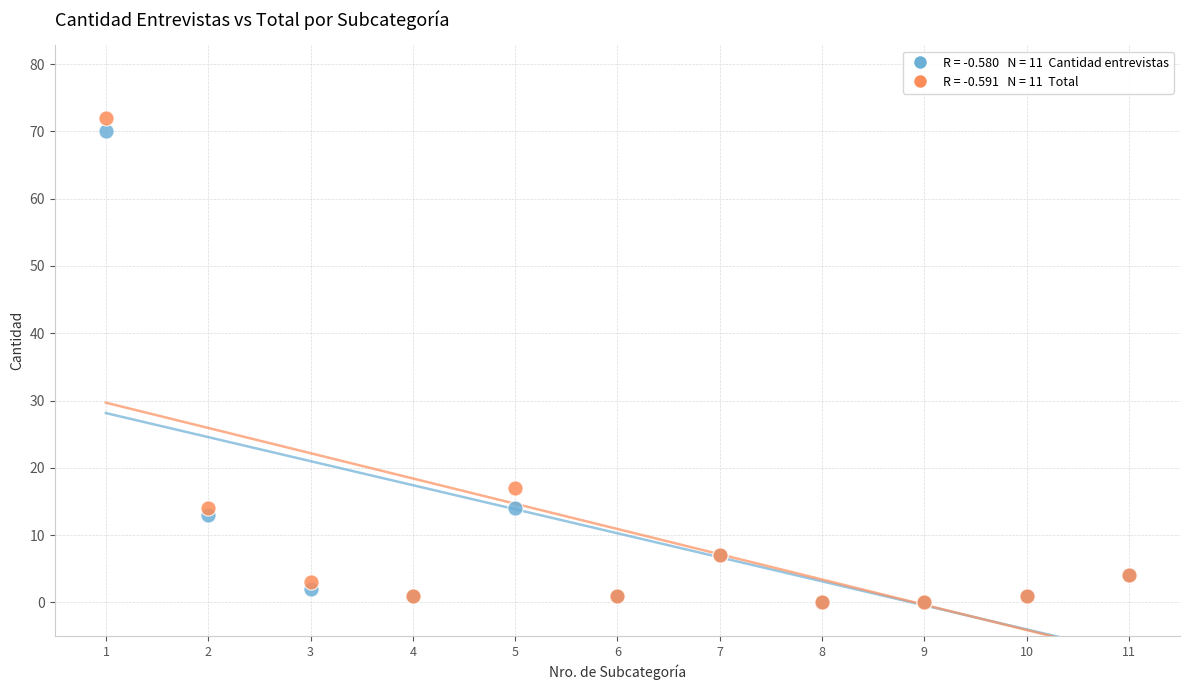

Across all series, what Y value is closest to 36?

17